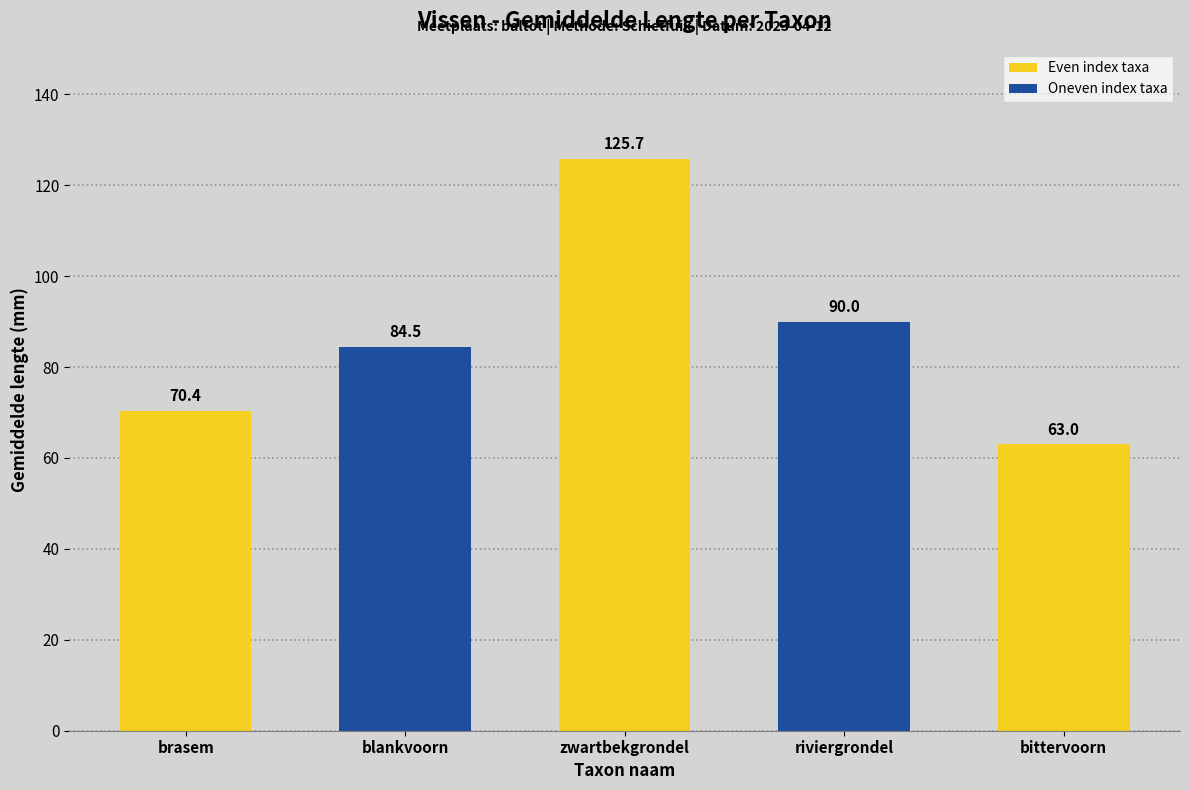

What is the minimum value shown in the chart?

63.0